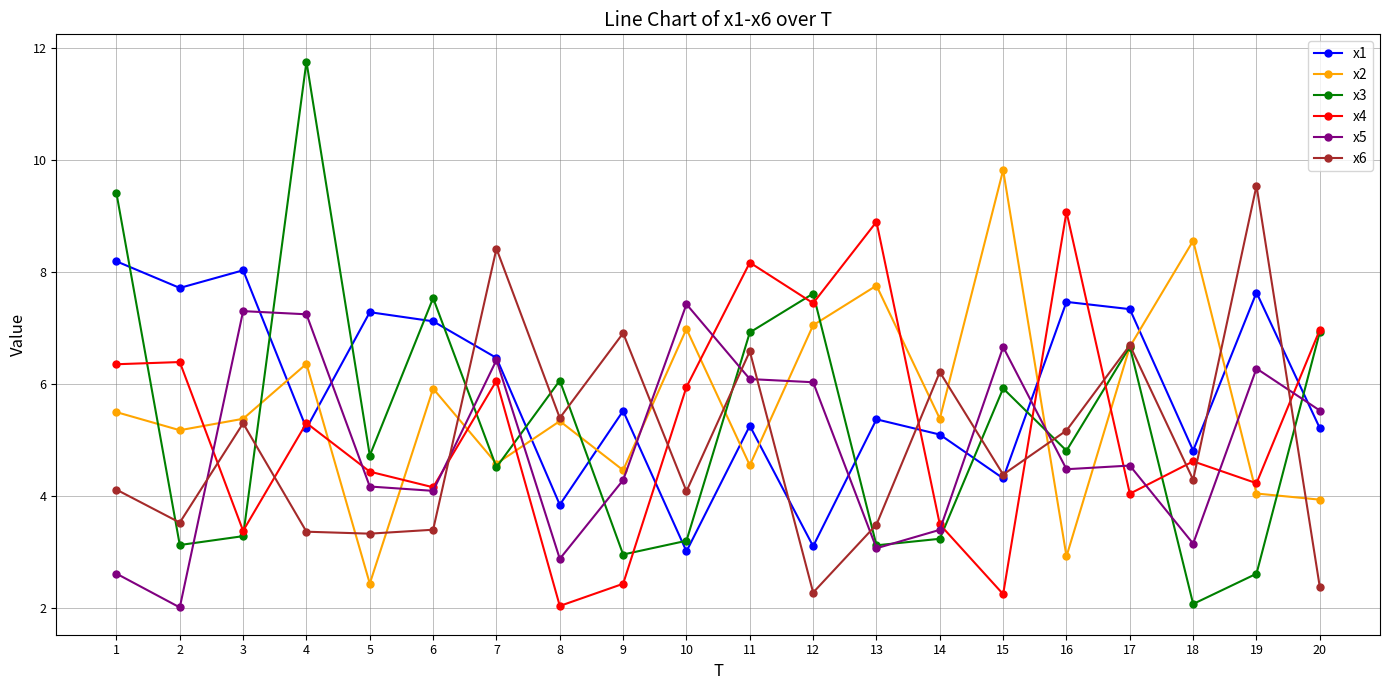

Where do x4 and x2 first cross each other?

2 and 3